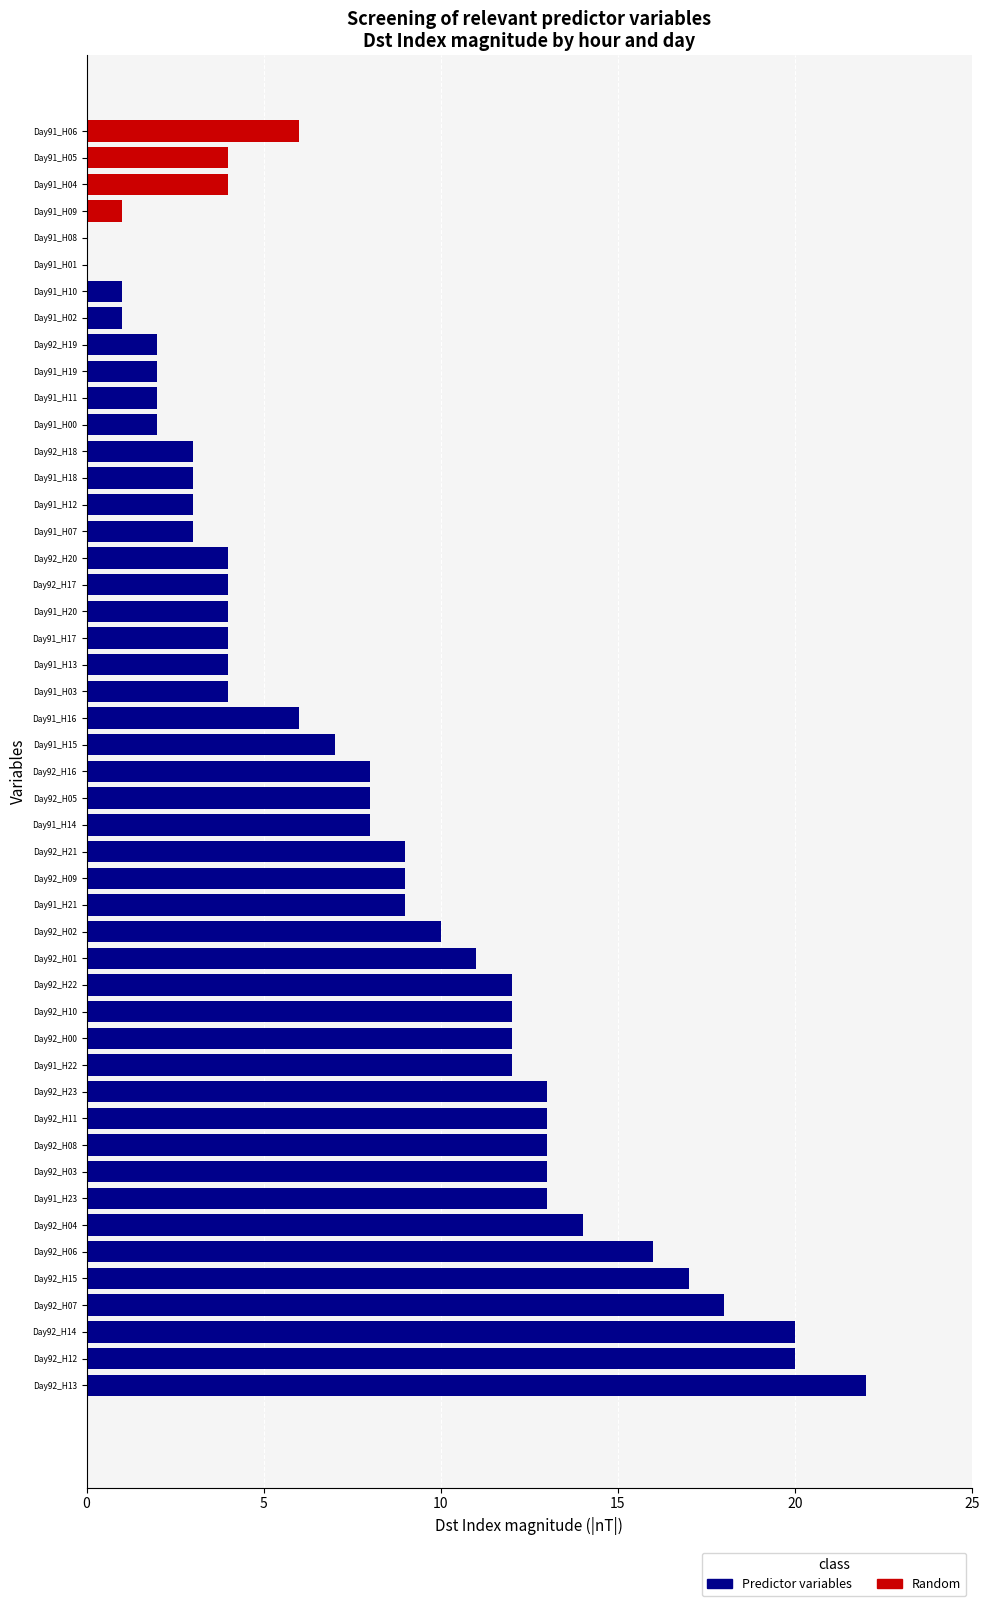

What is the average value?

8